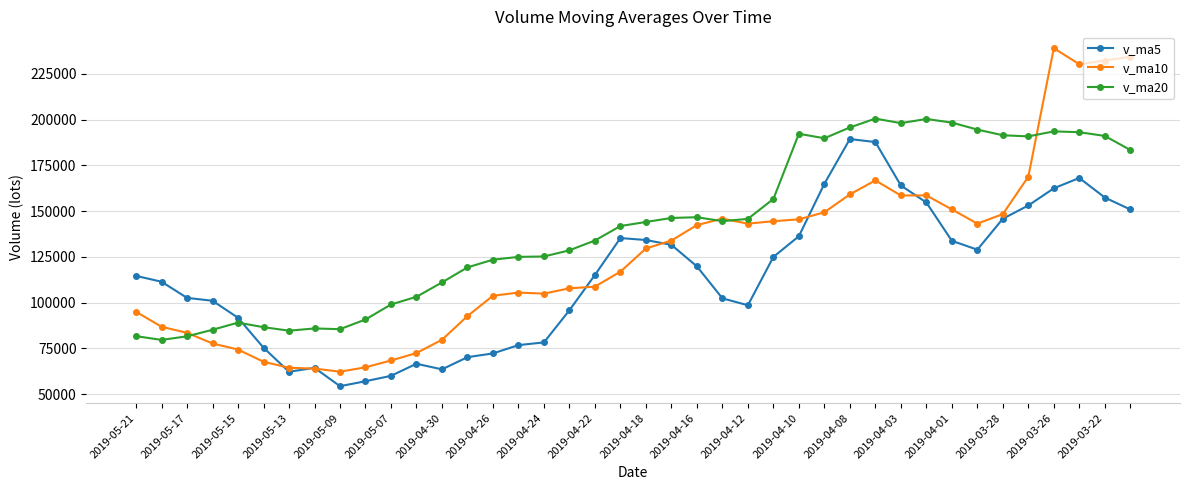

True or false: v_ma5 has more than 0 interior local peaks.

True